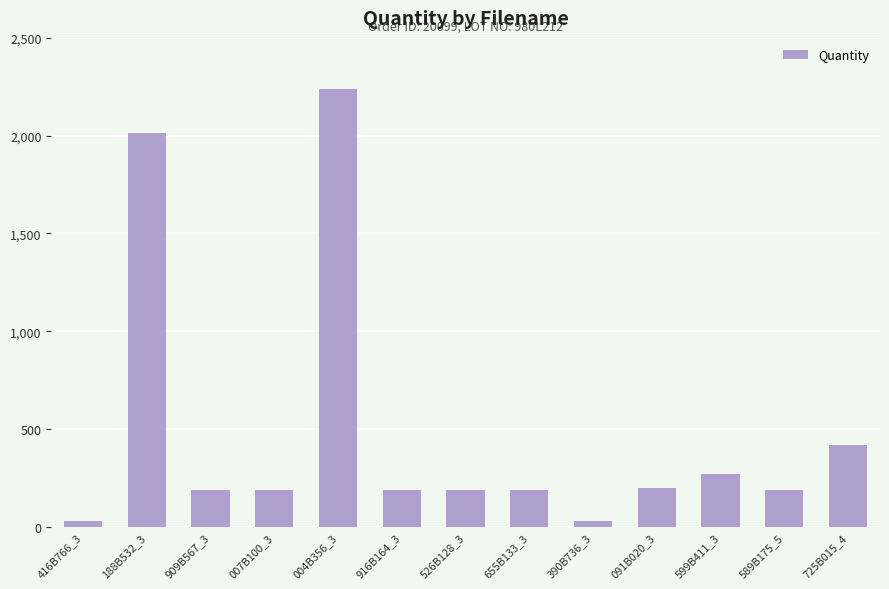

The value at 725B015_4 is 419. True or false?

True